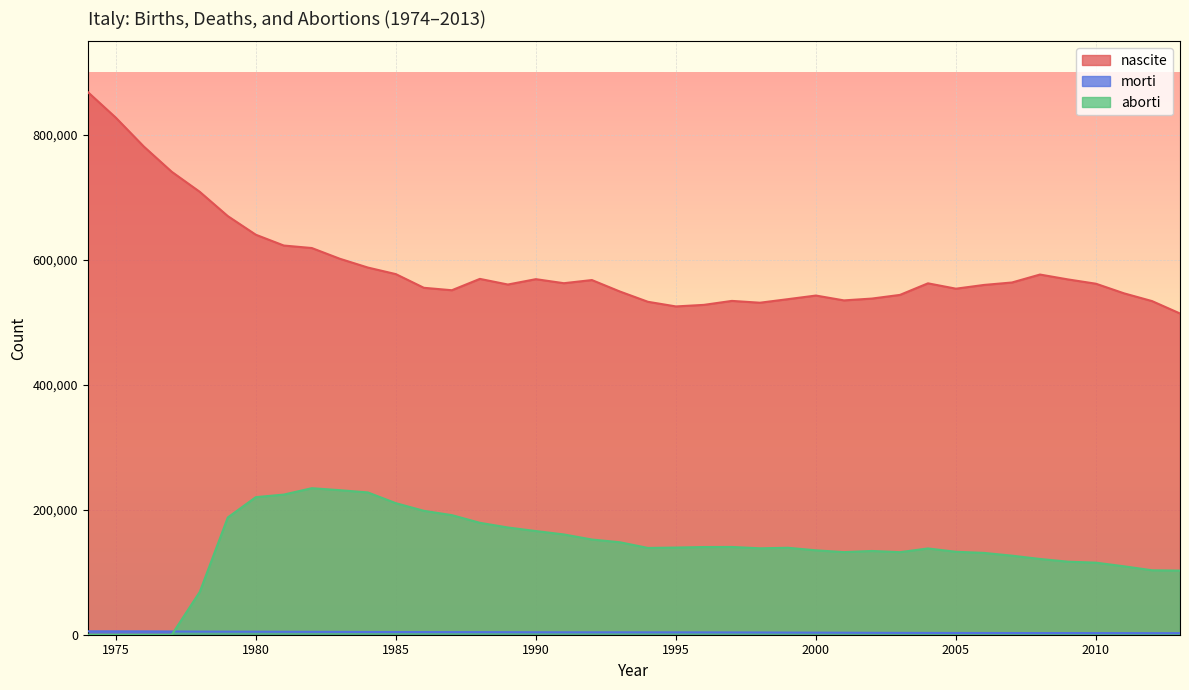

What are all the series names shown in the legend?

nascite, morti, aborti